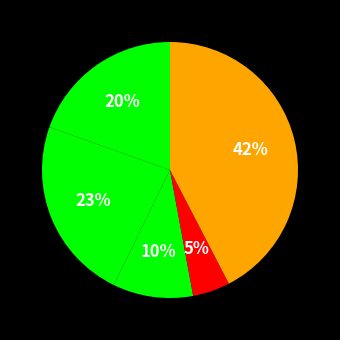

Rank the categories by value from highest to lowest.

Robbery, Aggravated Battery, Aggravated Assault, Criminal Sexual Assault, Homicide